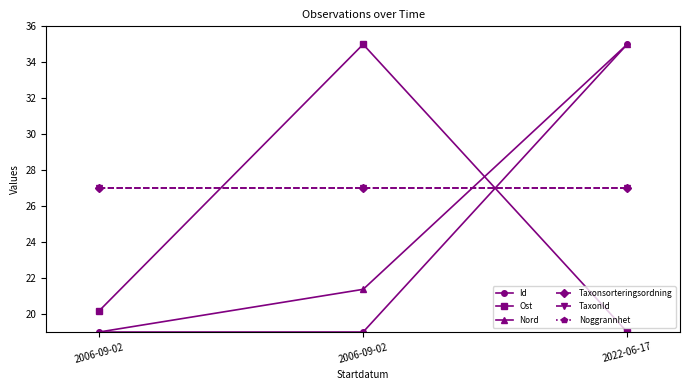

True or false: TaxonId has a value of 27.0 at 2006-09-02.

True